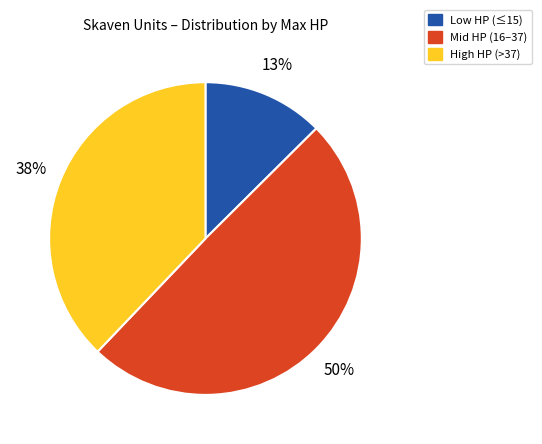

To the nearest percent, what is the difference between the largest and smallest slice percentages?

37%